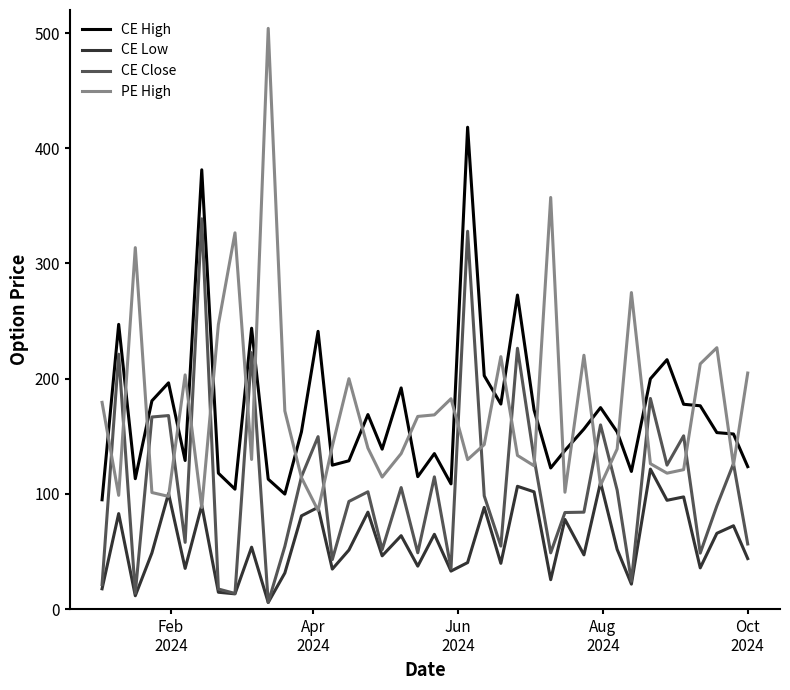

What are all the series names shown in the legend?

CE High, CE Low, CE Close, PE High